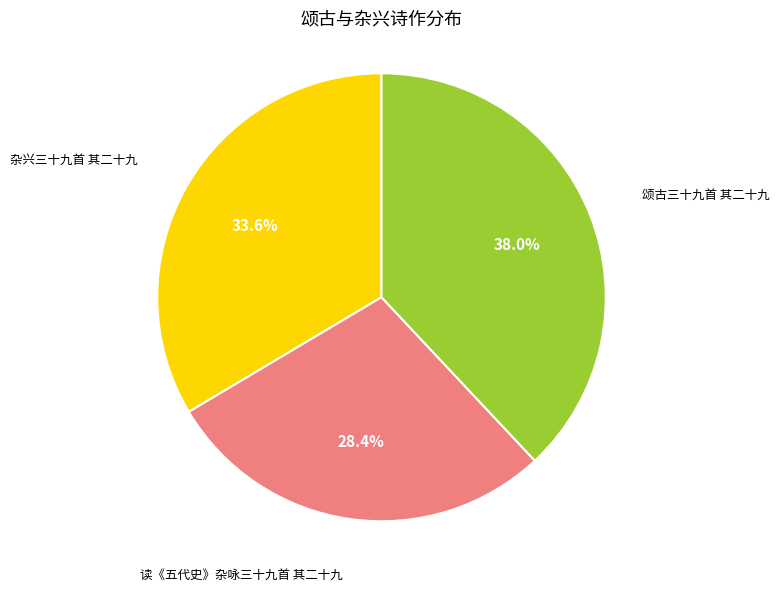

Does any single category account for the majority?

No